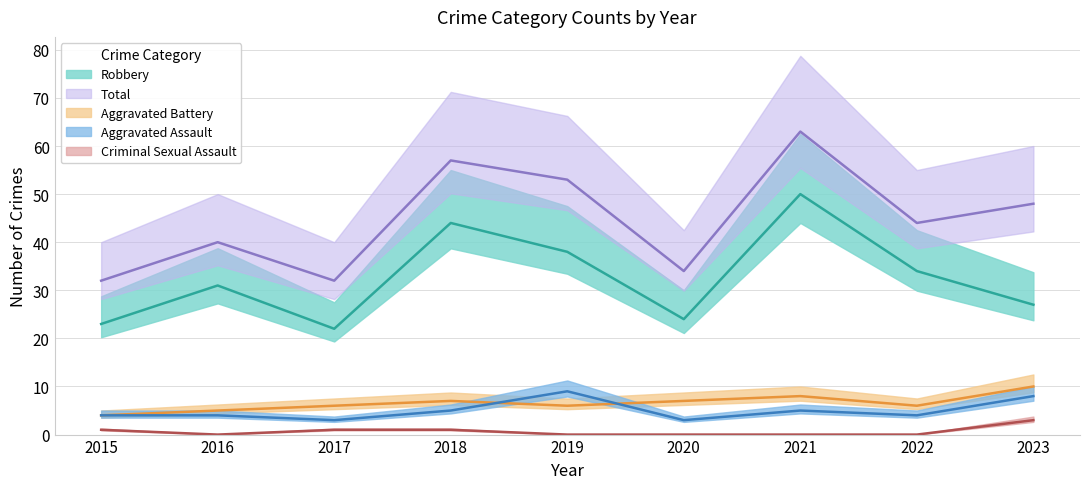

Is it true that Aggravated Assault equals 14 at 2019?

False